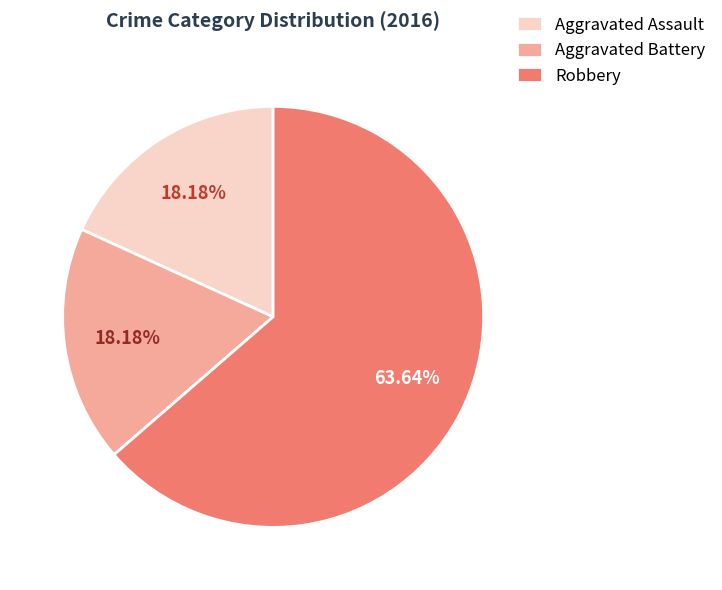

What percentage do Aggravated Assault and Aggravated Battery together represent?

36.4%